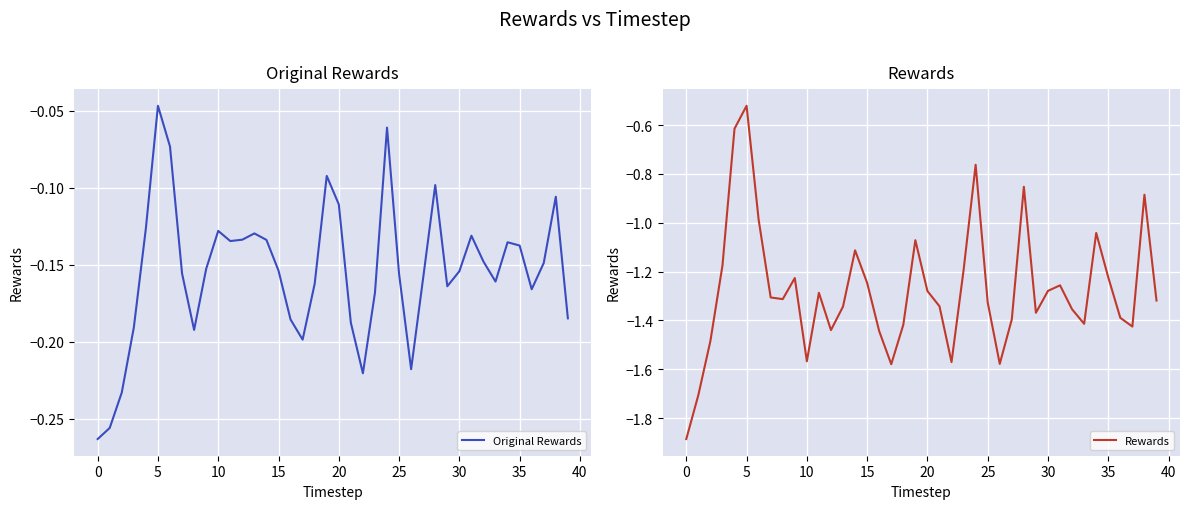

The value of Original Rewards at 0 is -0.1. True or false?

False